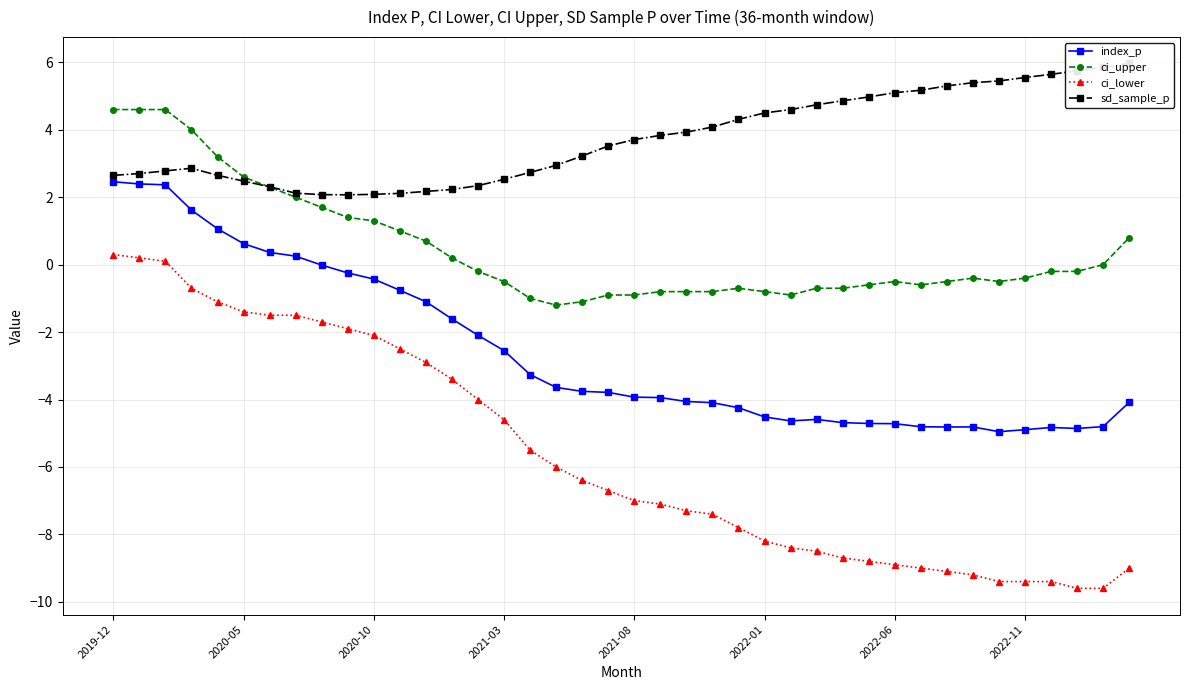

How many data points does each series have?

40